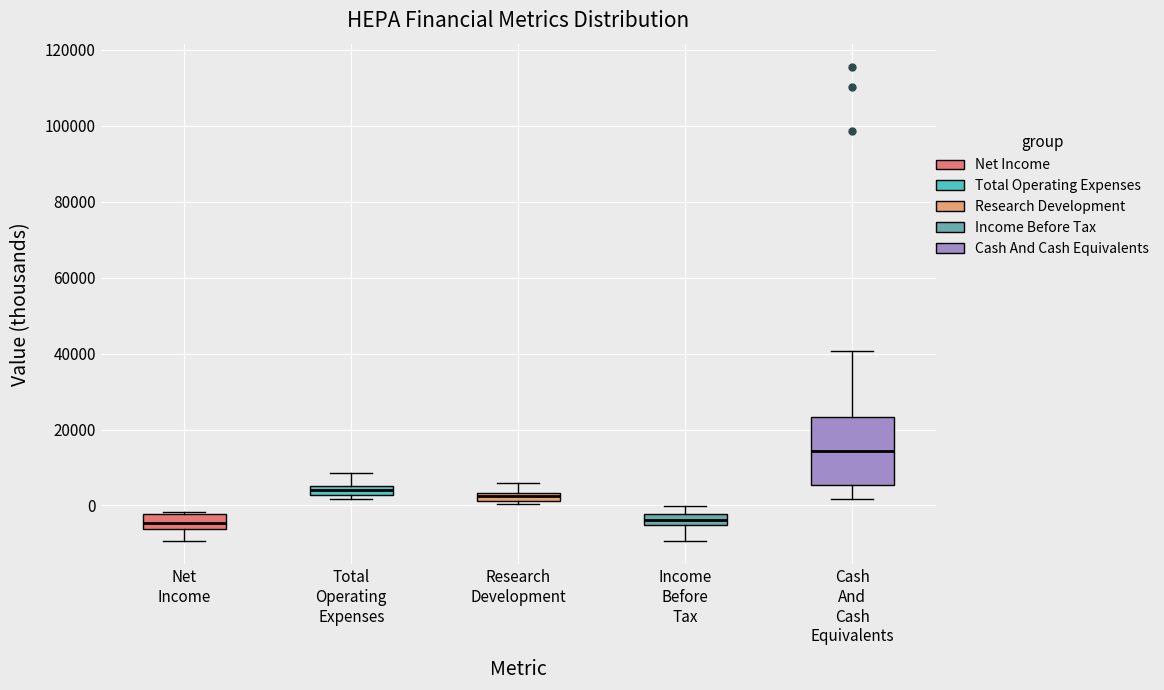

Where is the upper edge of the box for Income Before Tax on the y-axis? The values are not printed on the chart, so give them approximately, as read against the axis.

-2000